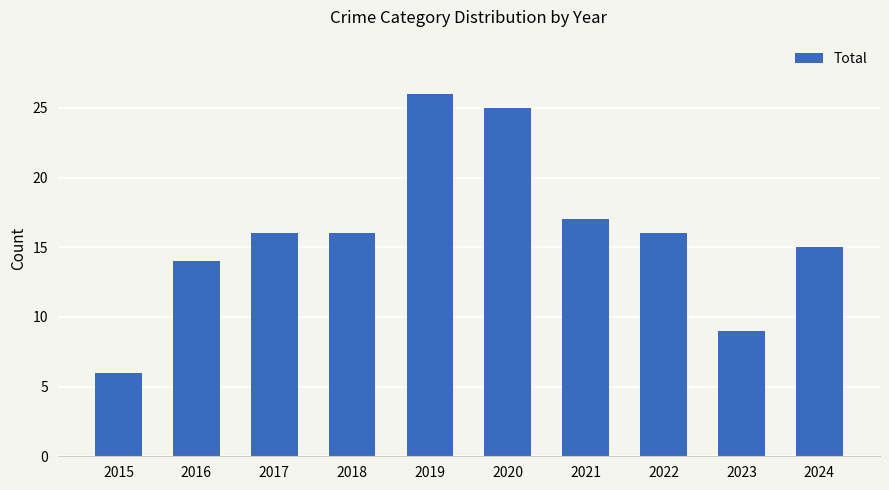

What is the average value?

16